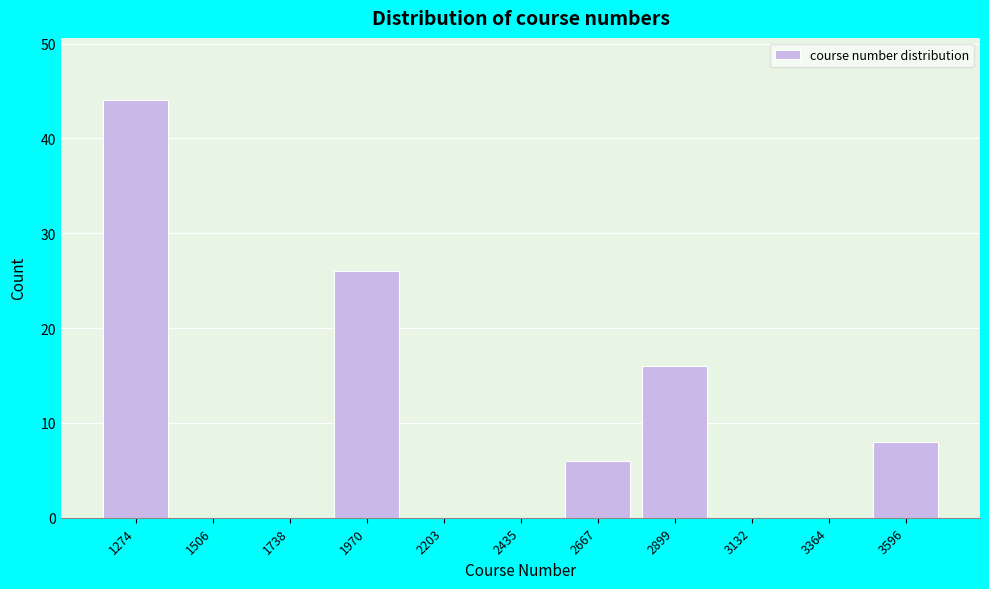

Reading right to left, list all the values displayed in this chart.

3596=8	3364=0	3132=0	2899=16	2667=6	2435=0	2203=0	1970=26	1738=0	1506=0	1274=44